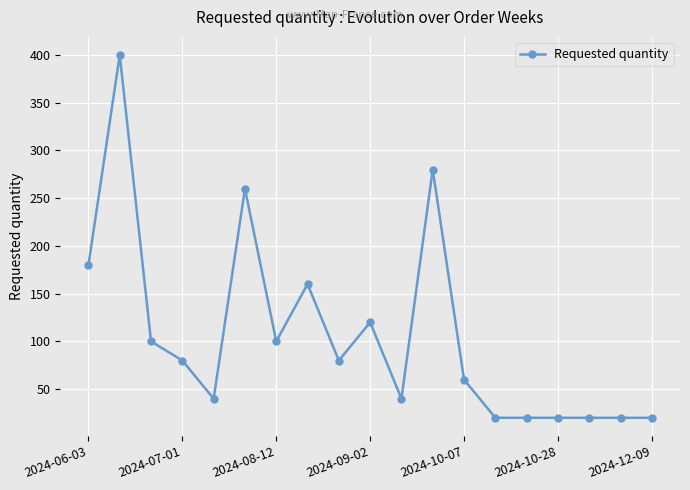

Reading right to left, list all the values displayed in this chart.

20	20	20	20	20	20	60	280	40	120	80	160	100	260	40	80	100	400	180